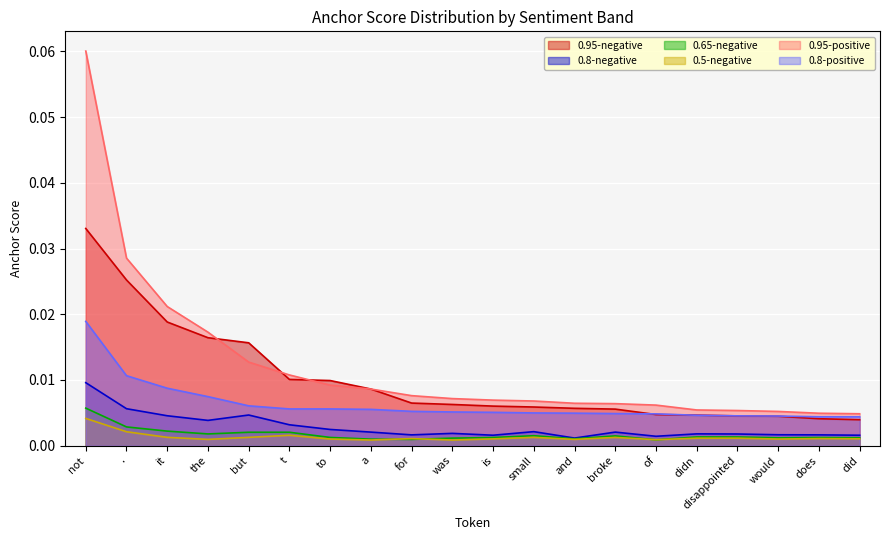

At how many categories does at least one series exceed 0?

20